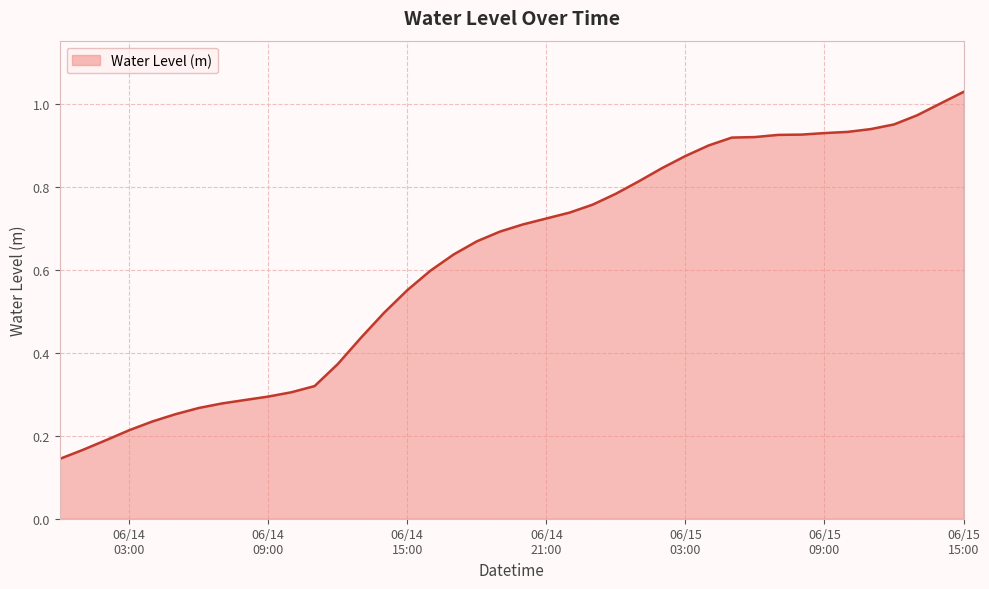

What is the greatest value displayed?

1.0